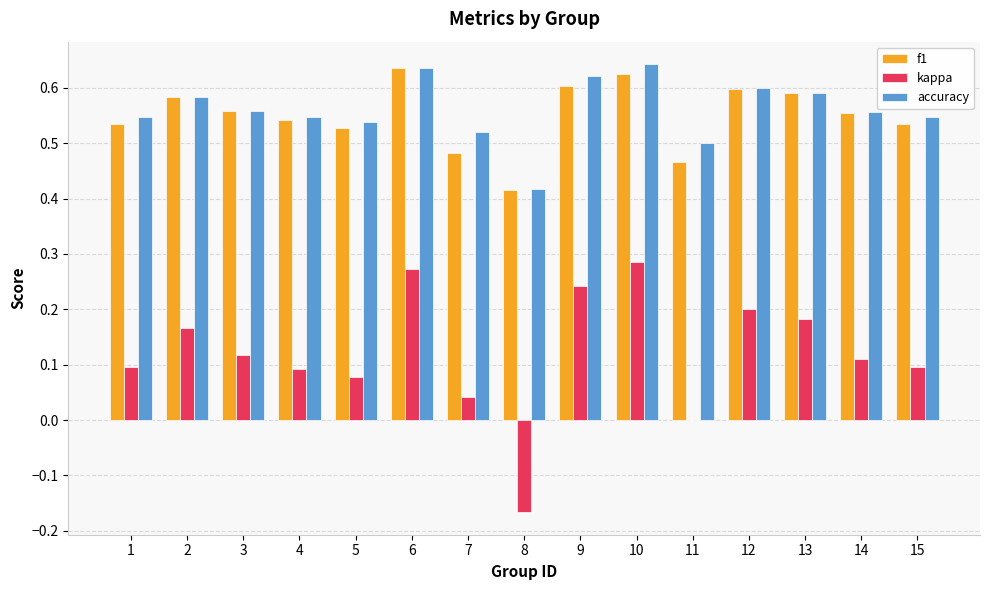

True or false: kappa has a value of 0.0 at 5.

False